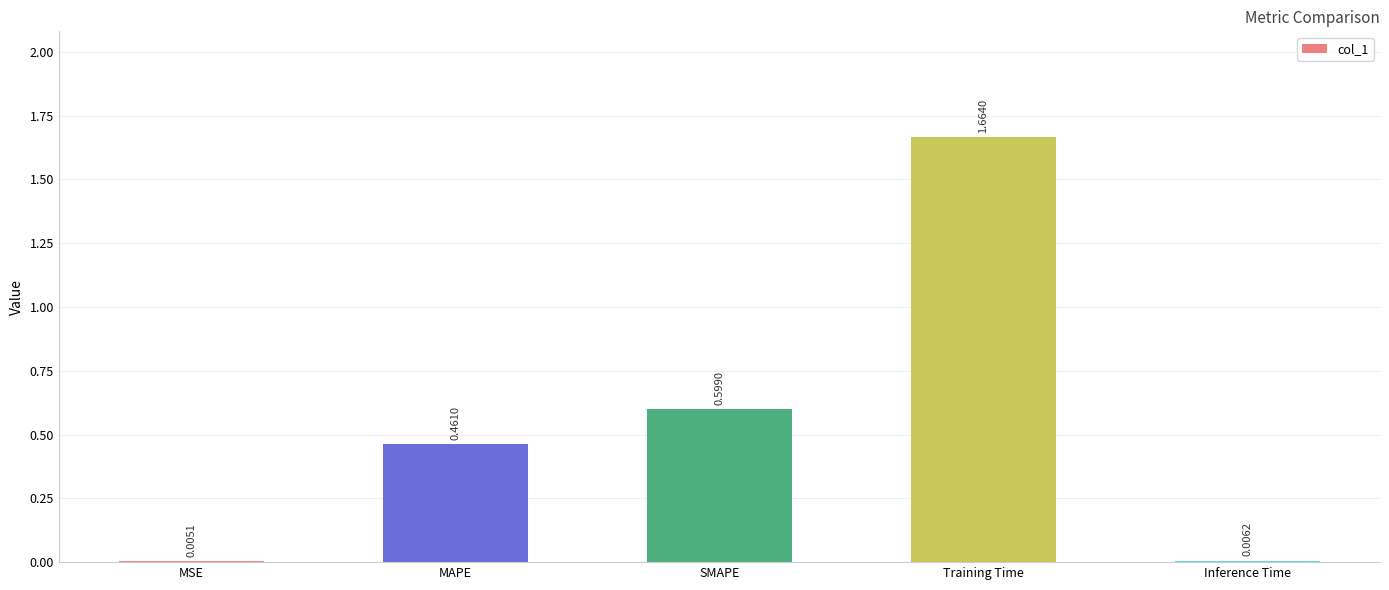

Are the bars grouped side by side (vs. stacked)?

No